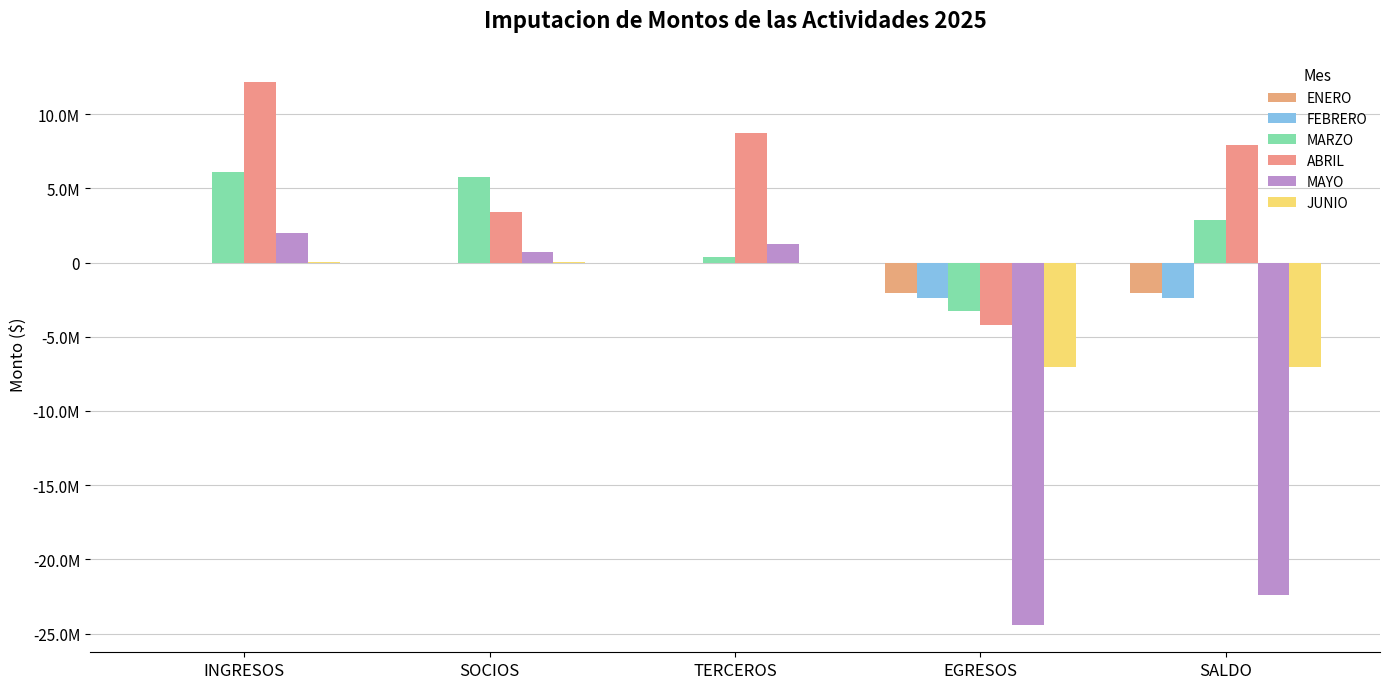

Are the bars grouped side by side (vs. stacked)?

Yes